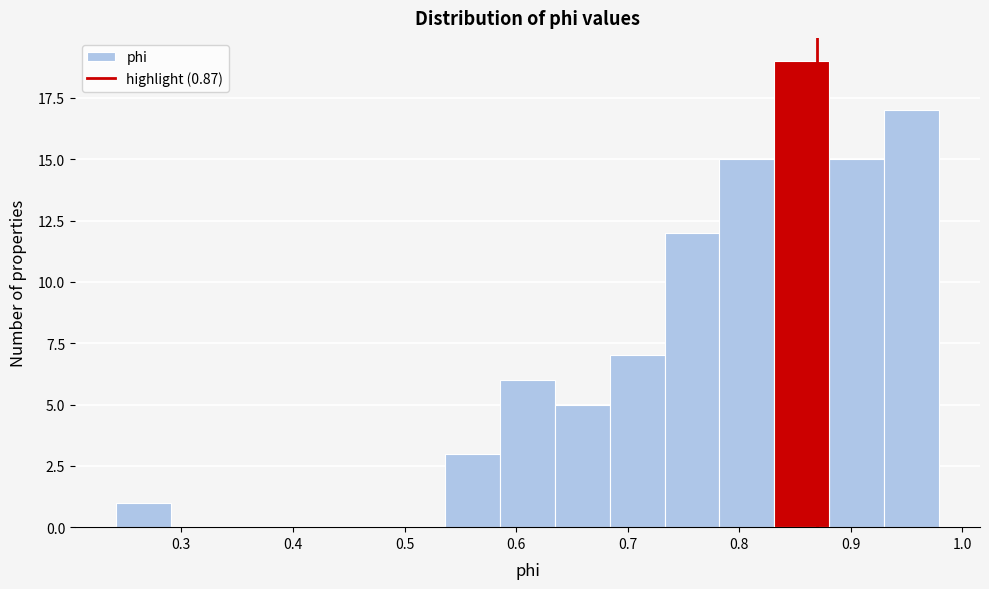

Which range on the x-axis has the tallest bar?

0.83 to 0.88